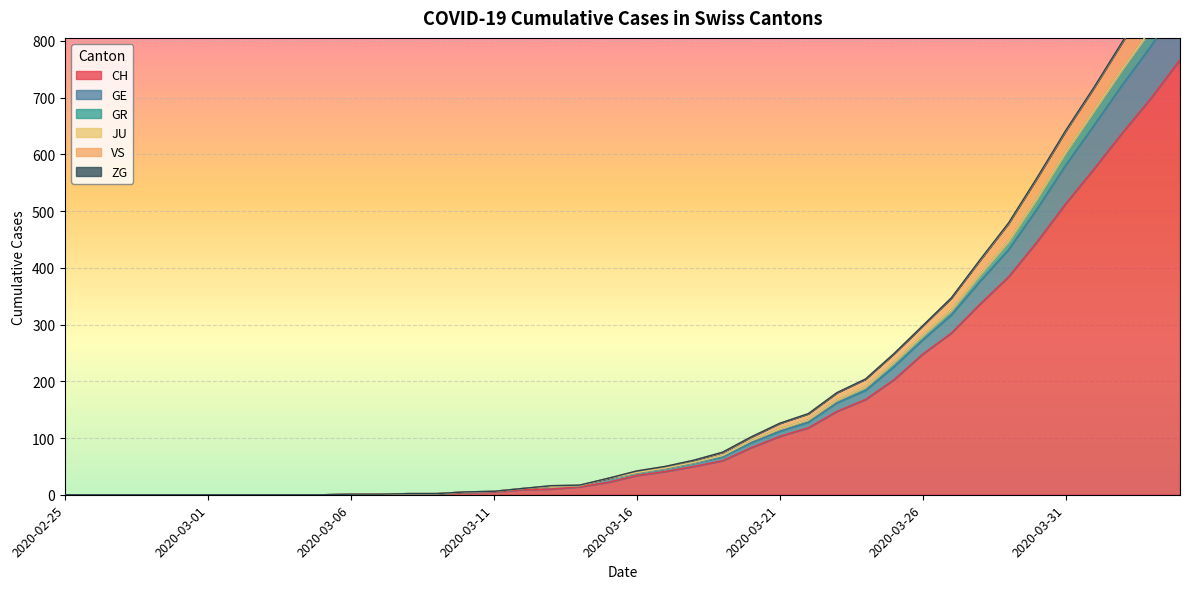

What is the label of the 6th point from the left?

2020-03-01